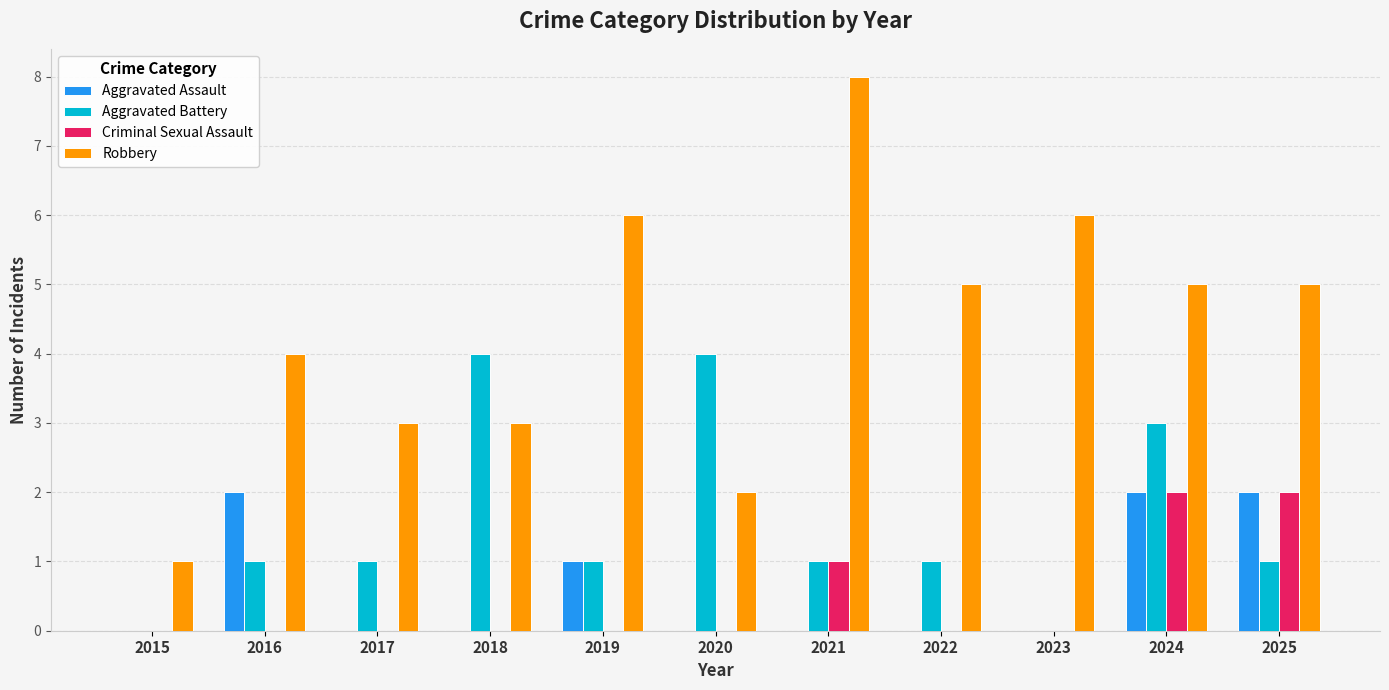

How many groups of bars are there?

11